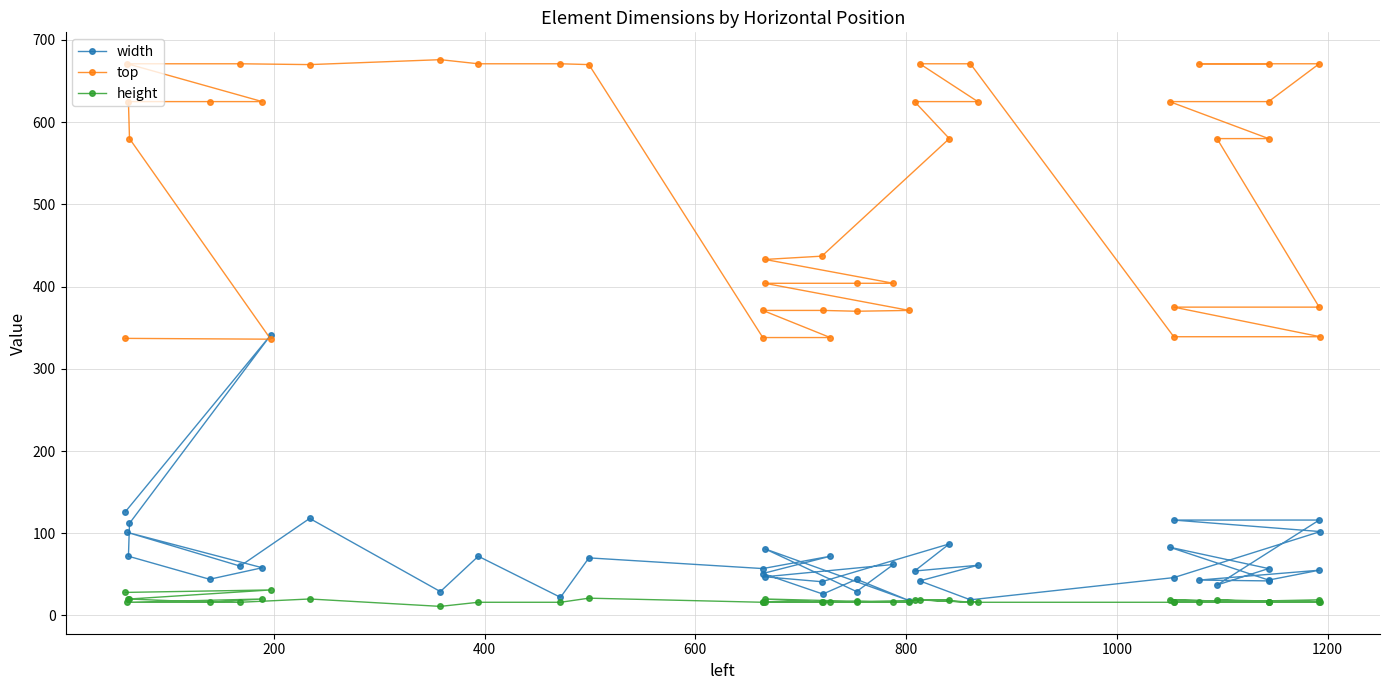

How many data points in height are above 16?

15